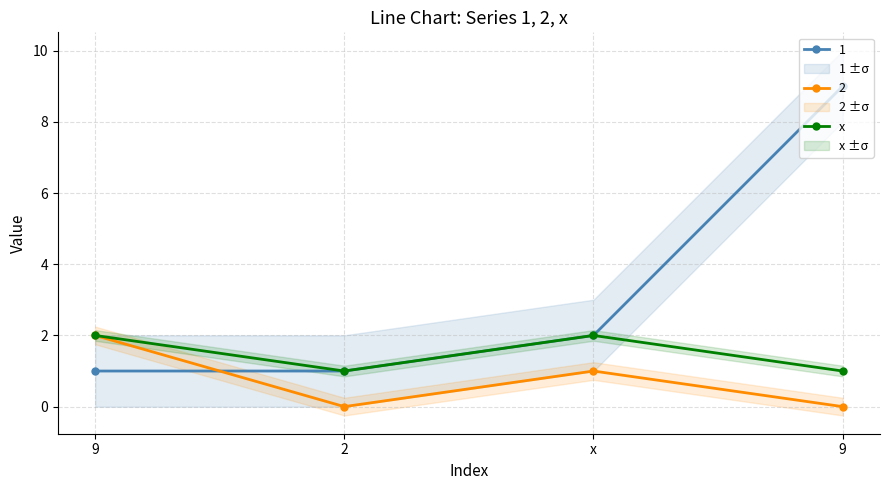

The value at 9 is 3. True or false?

False